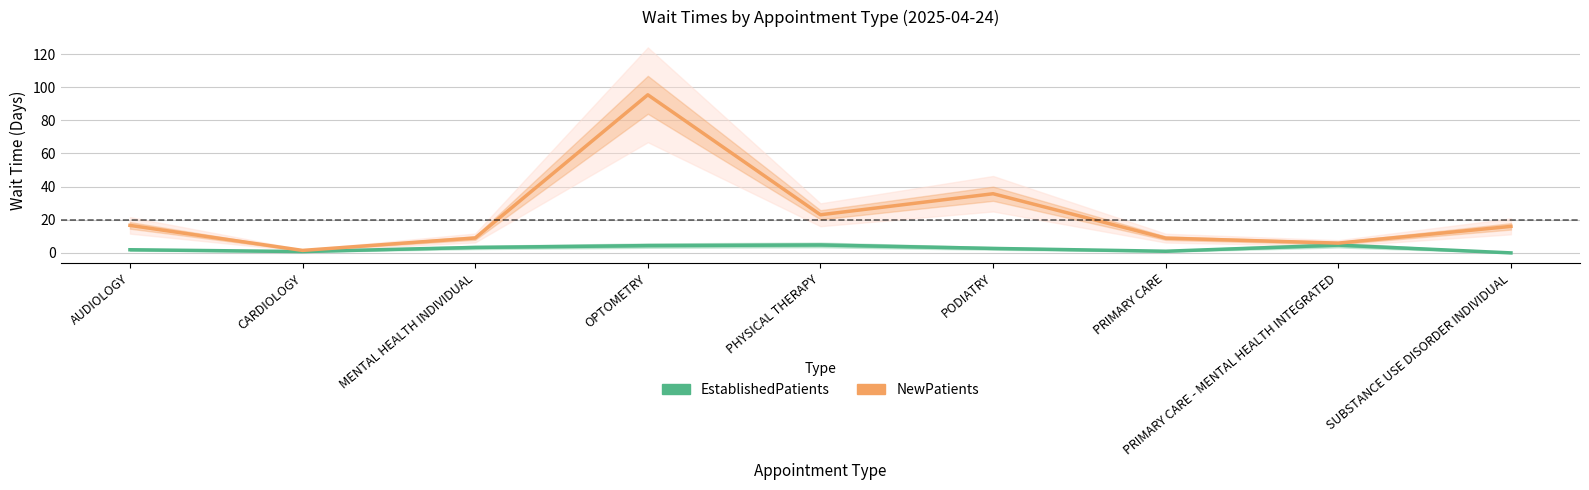

Is it true that EstablishedPatients equals 4.8 at PHYSICAL THERAPY?

True